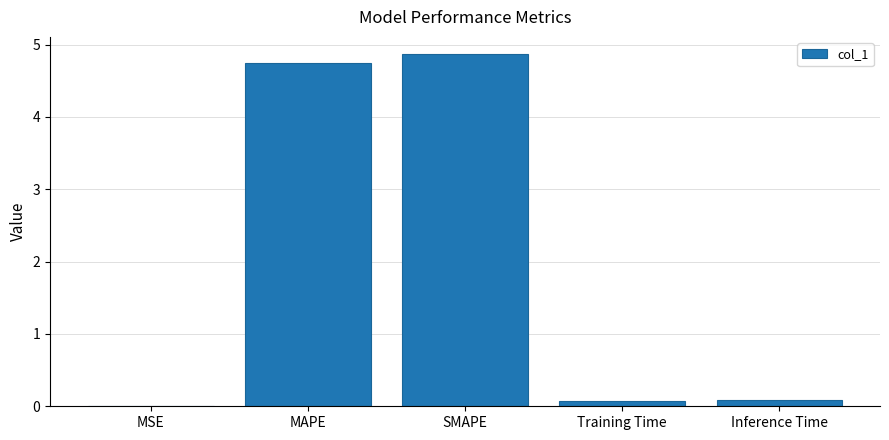

Between MAPE and MSE, which is larger?

MAPE